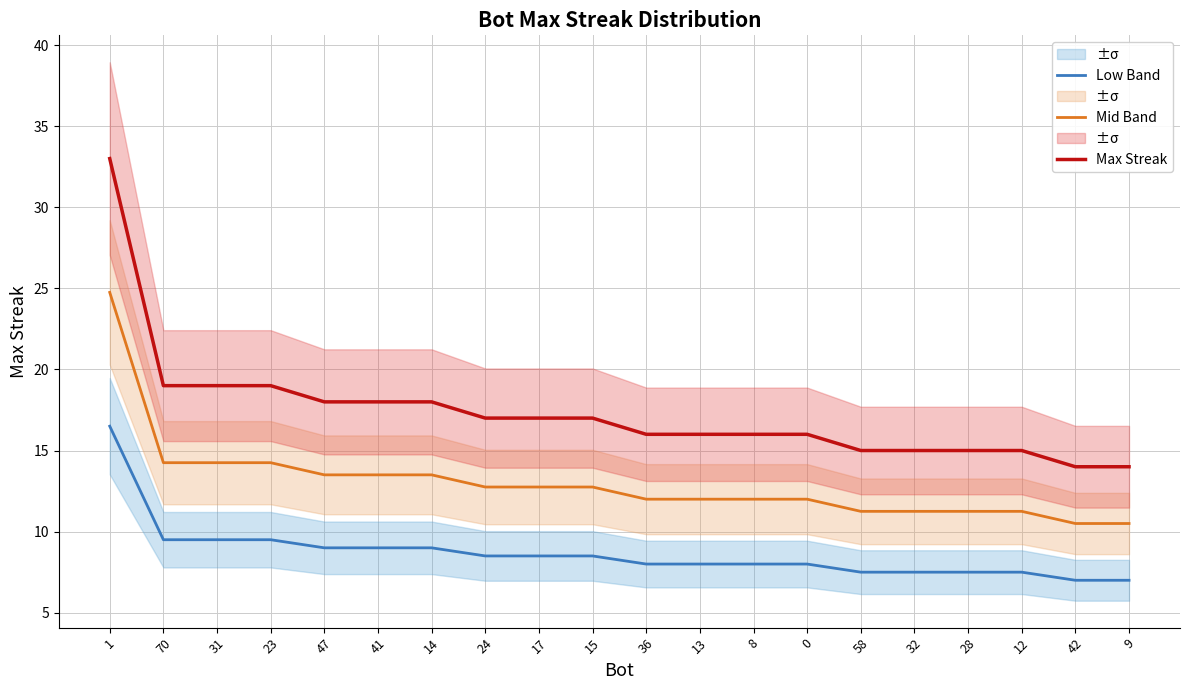

Is it true that Mid Band equals 12.0 at 8?

True